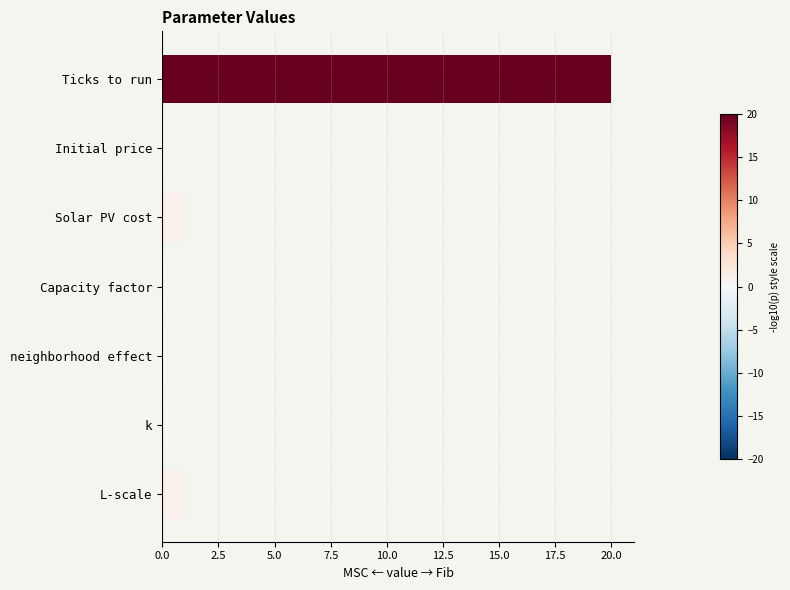

Does the chart contain stacked bars?

No